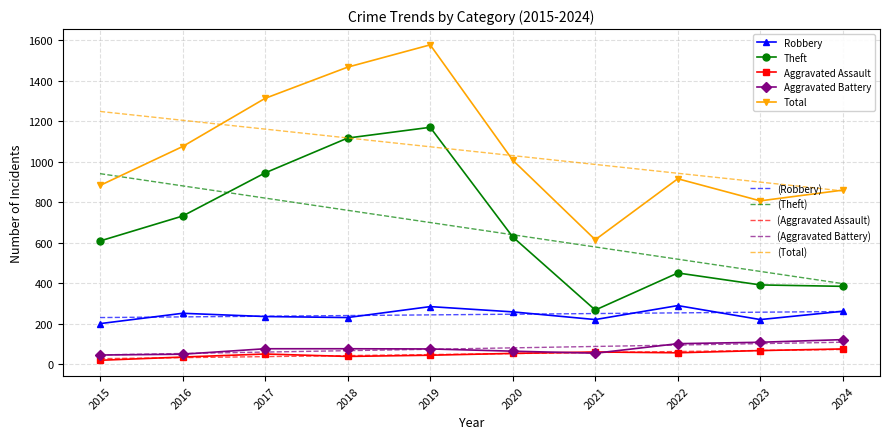

What is the total value across all series at 2023?

3373.1